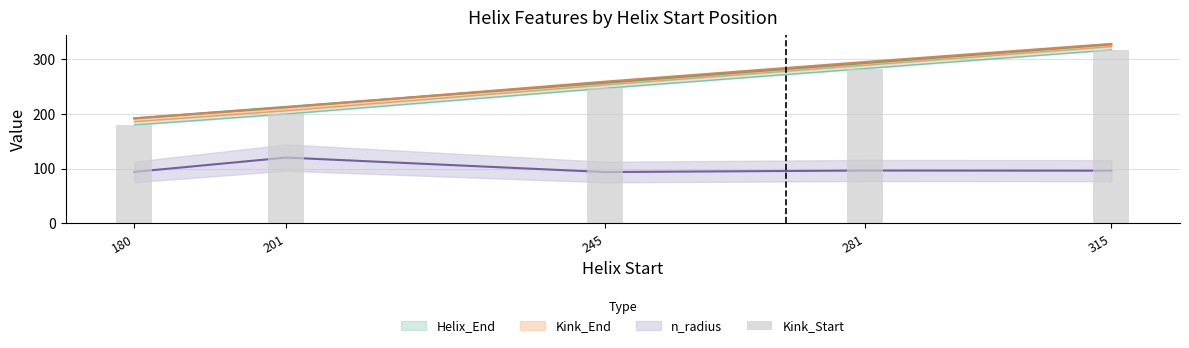

At which label does the data first exceed 247?

281